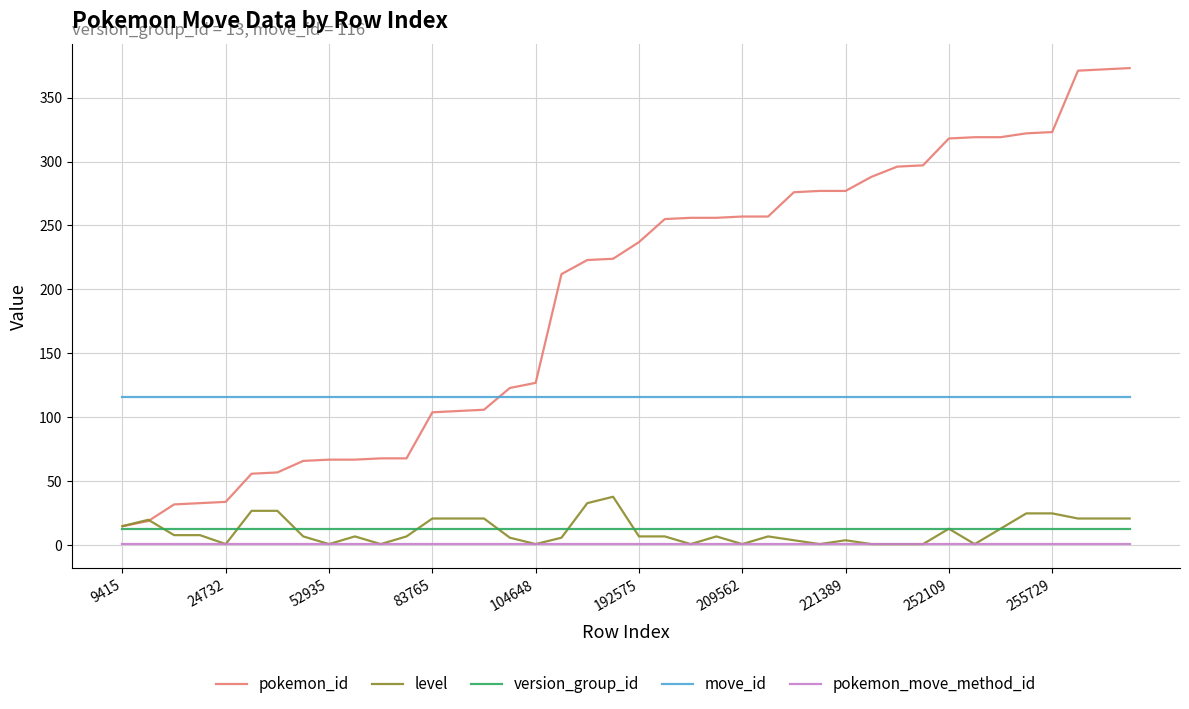

What is the sum of all move_id values?

4640